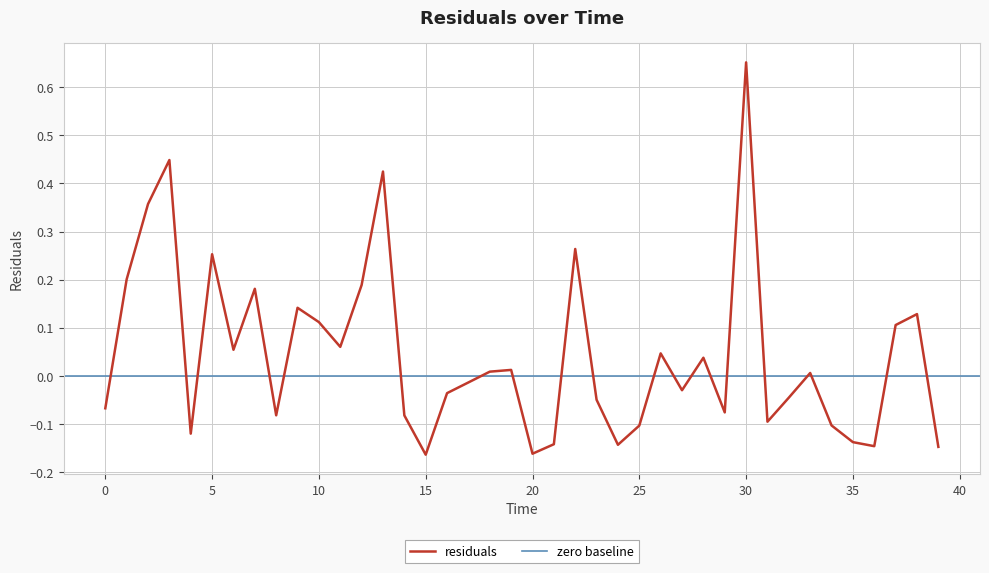

Reading left to right, what are all the values shown in this chart?

0.0=-0.1	1.0=0.2	2.0=0.4	3.0=0.4	4.0=-0.1	5.0=0.3	6.0=0.1	7.0=0.2	8.0=-0.1	9.0=0.1	10.0=0.1	11.0=0.1	12.0=0.2	13.0=0.4	14.0=-0.1	15.0=-0.2	16.0=-0.0	17.0=-0.0	18.0=0.0	19.0=0.0	20.0=-0.2	21.0=-0.1	22.0=0.3	23.0=-0.0	24.0=-0.1	25.0=-0.1	26.0=0.0	27.0=-0.0	28.0=0.0	29.0=-0.1	30.0=0.7	31.0=-0.1	32.0=-0.0	33.0=0.0	34.0=-0.1	35.0=-0.1	36.0=-0.1	37.0=0.1	38.0=0.1	39.0=-0.1